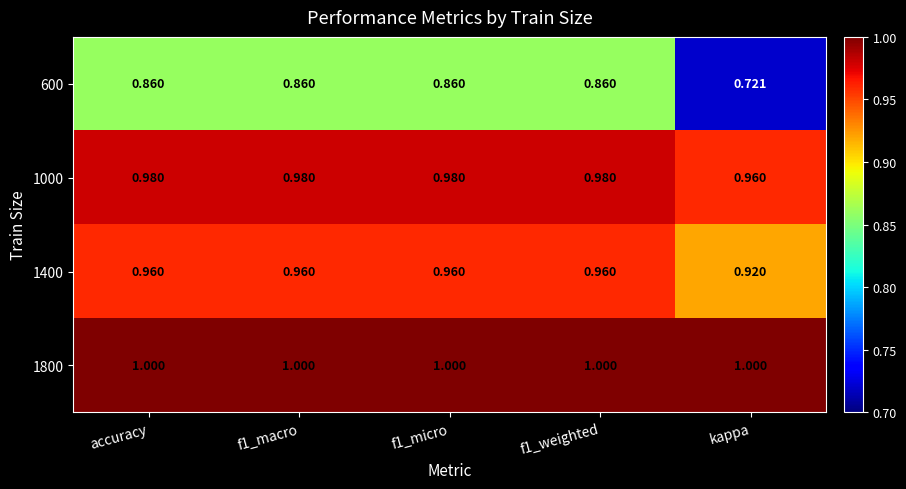

Is the value of 1800 at f1_macro greater than the value of 1400 at f1_micro?

Yes